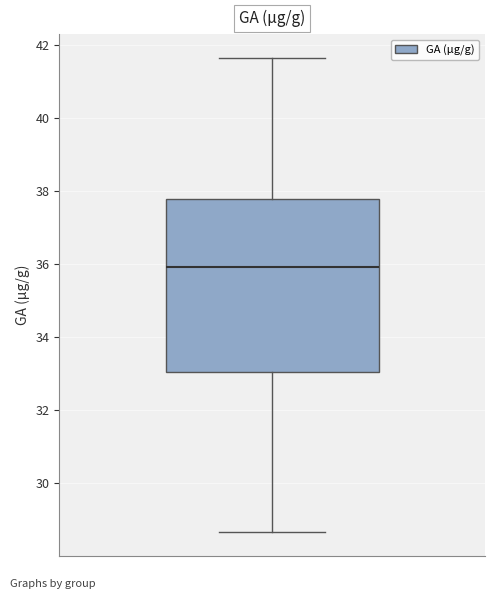

Read this box plot against the y-axis: the position of the median line, the range covered by the box, and the ends of both whiskers. The values are not printed on the chart, so give them approximately, as read against the axis.

median 36.0, box 33.0 to 37.8, whiskers 28.6 to 41.6